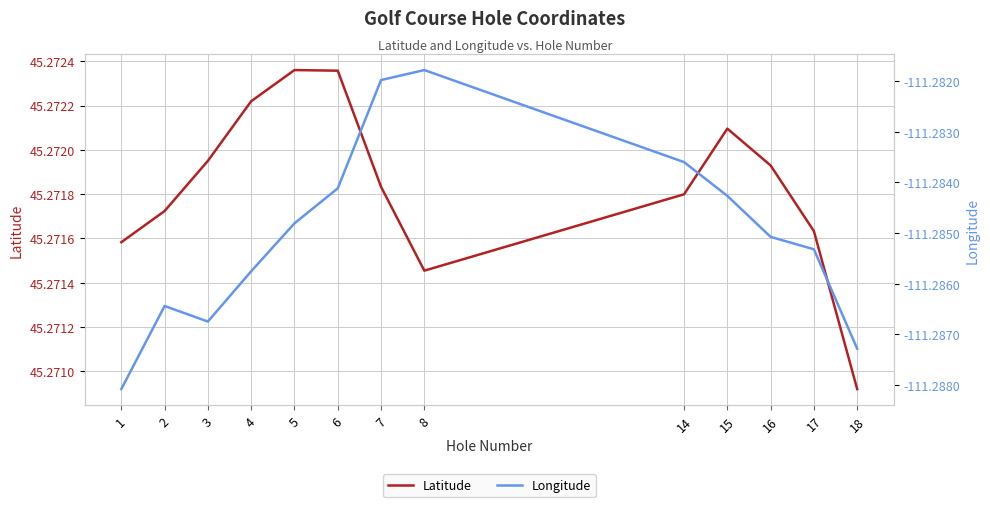

What is the highest value of the Longitude series?

-111.3